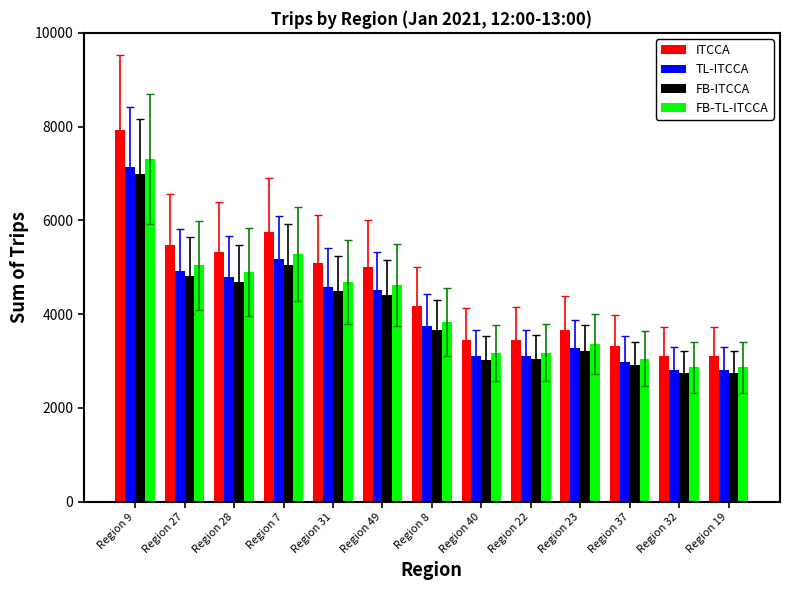

Which series has the largest total across all categories?

ITCCA